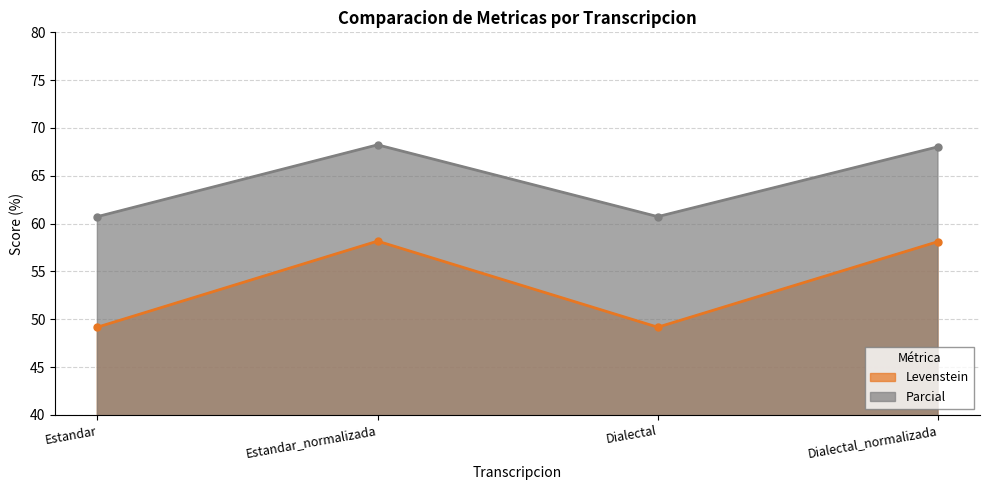

How many lines are shown in the chart?

2